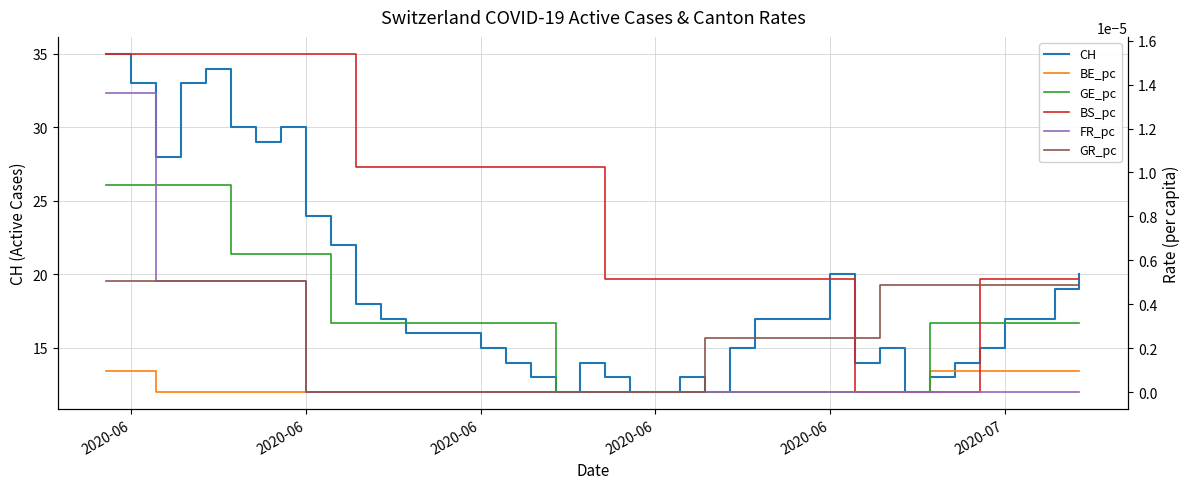

What is the label of the 36th point from the right?

2020-06